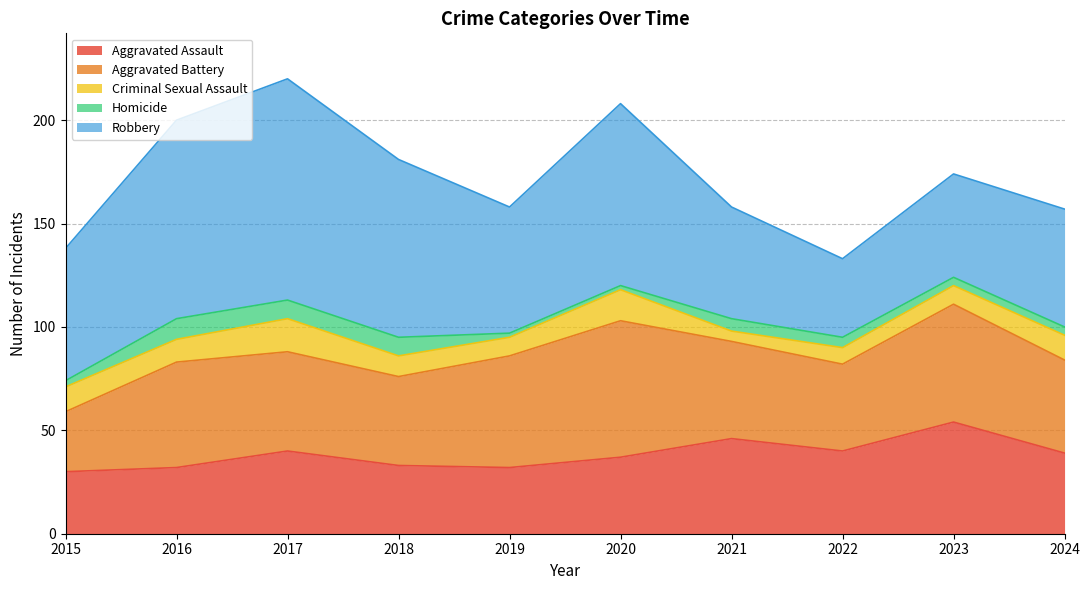

At how many categories does at least one series exceed 20?

10